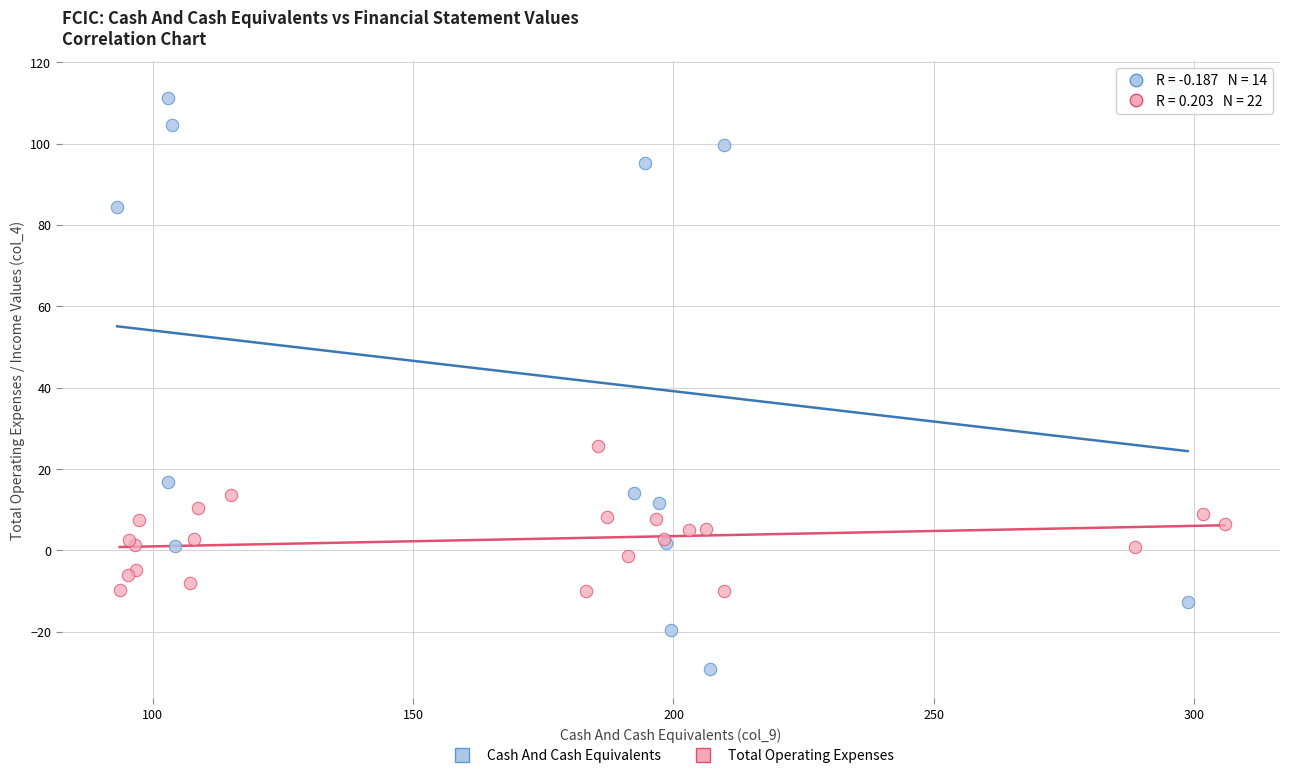

Which series reaches the minimum Y coordinate?

Cash And Cash Equivalents